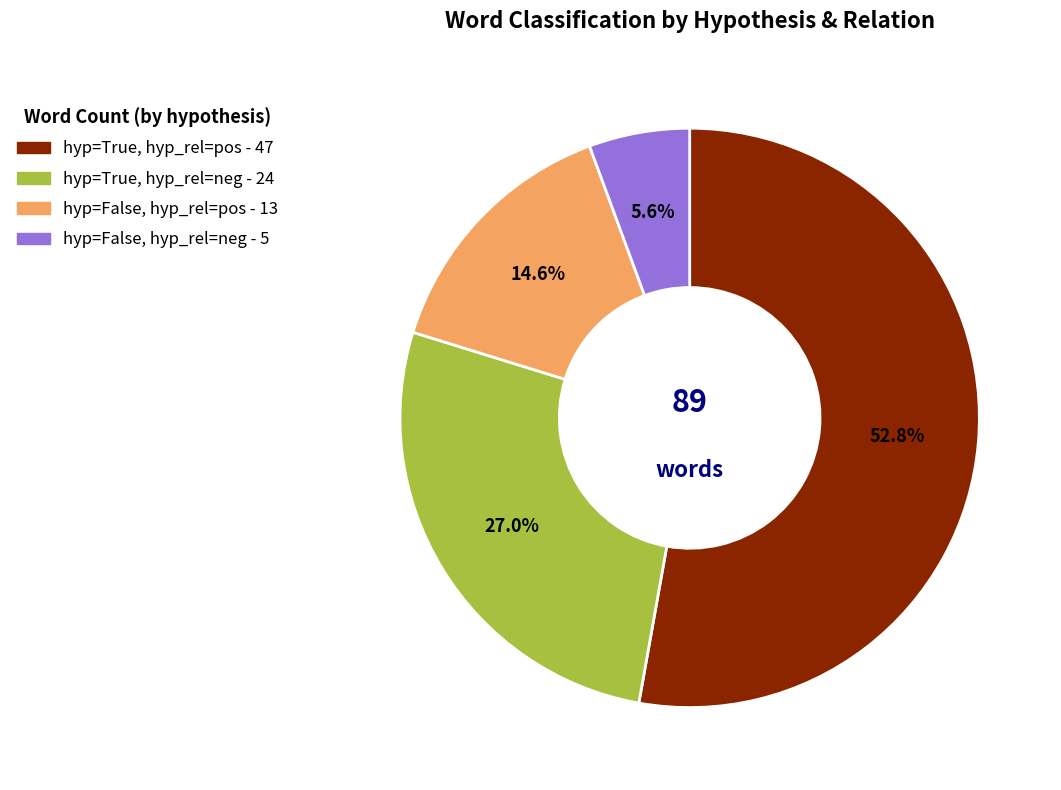

Is there a majority slice in this chart?

Yes